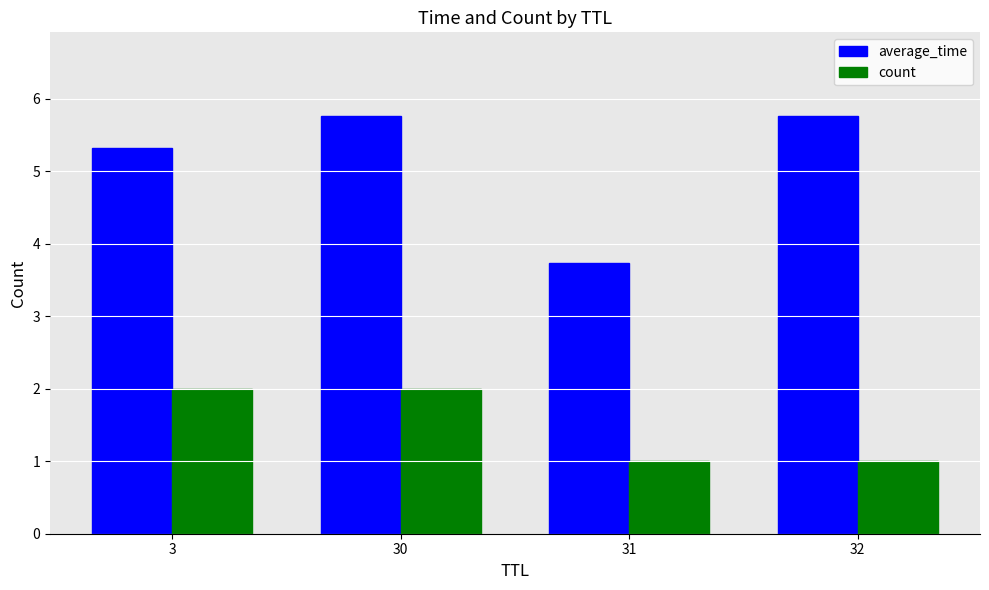

How many bars are there in total?

8